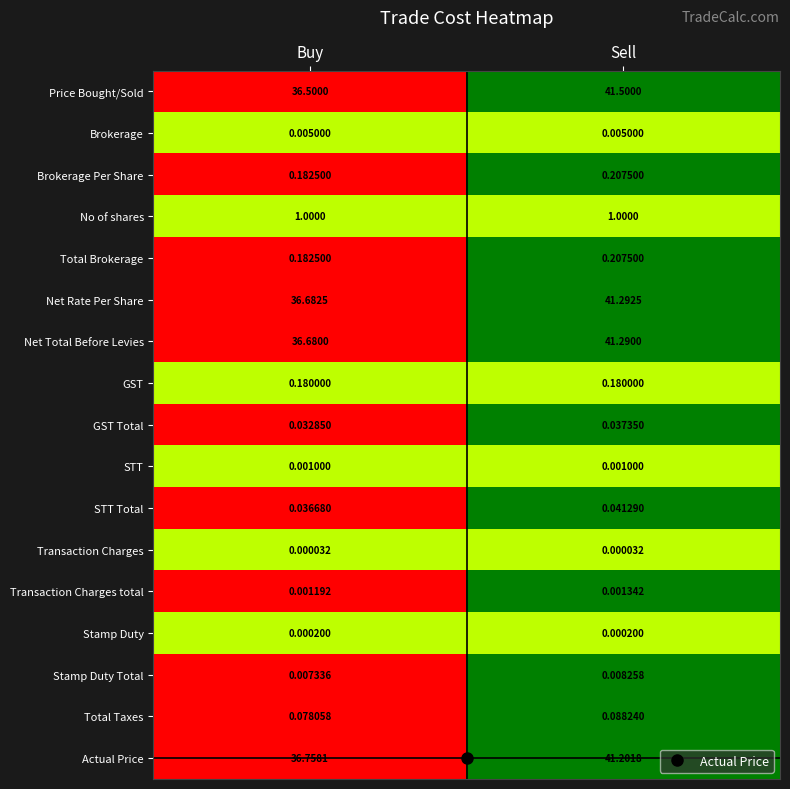

At which label does Total Brokerage reach its minimum?

Buy